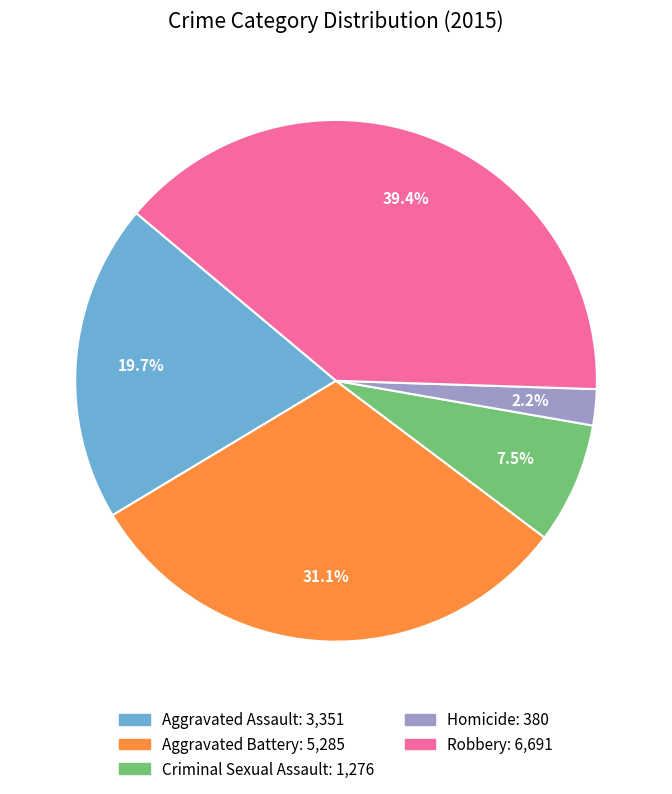

Which slice is the smallest?

Homicide